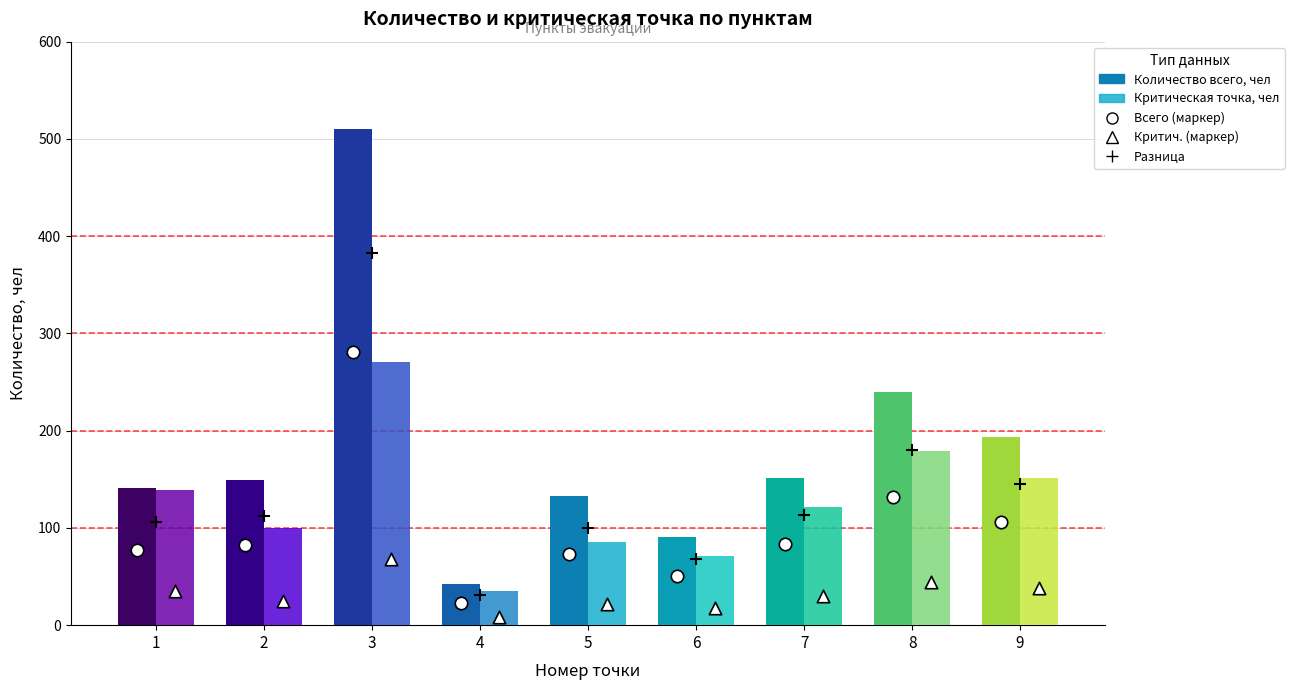

Which series contains the lowest Y value?

Критическая точка, чел